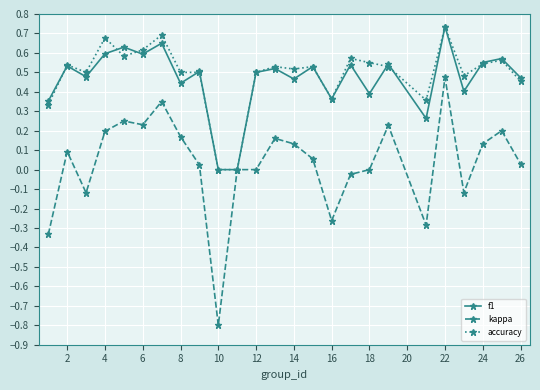

Which series has the largest range (max minus min)?

kappa